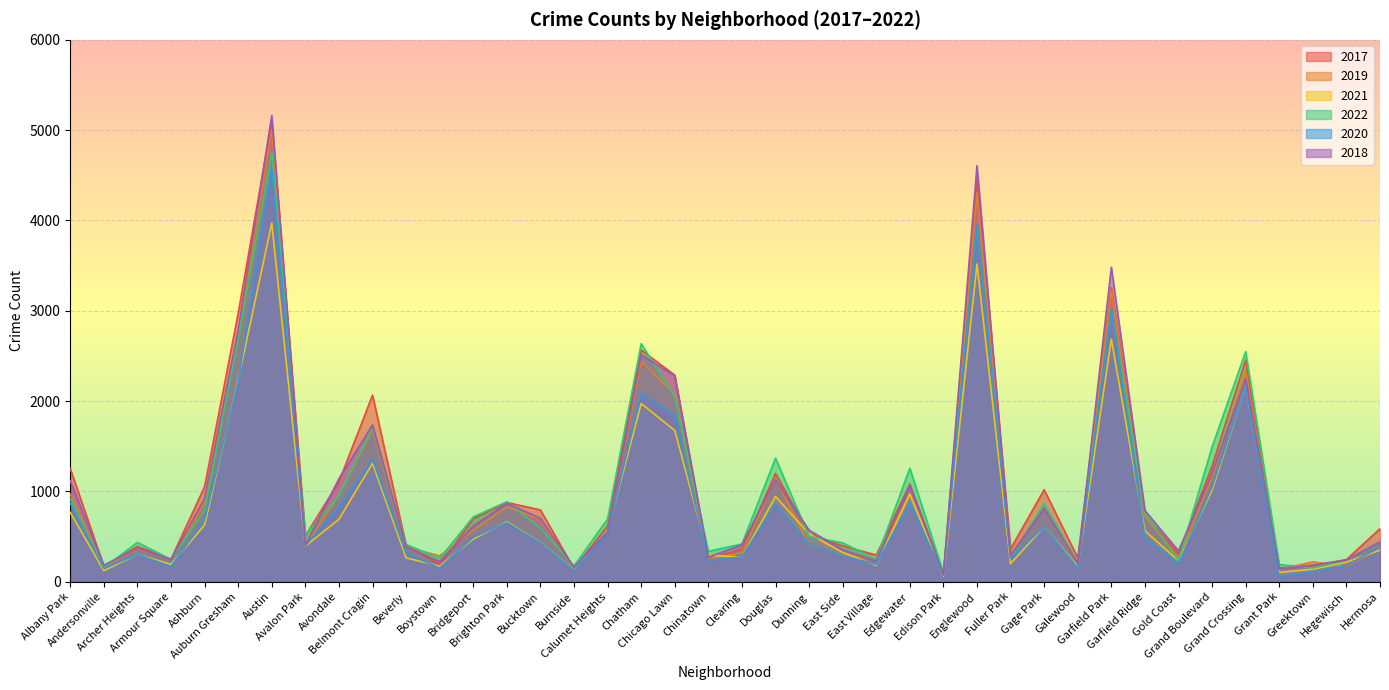

What is the label of the 17th point from the left?

Calumet Heights